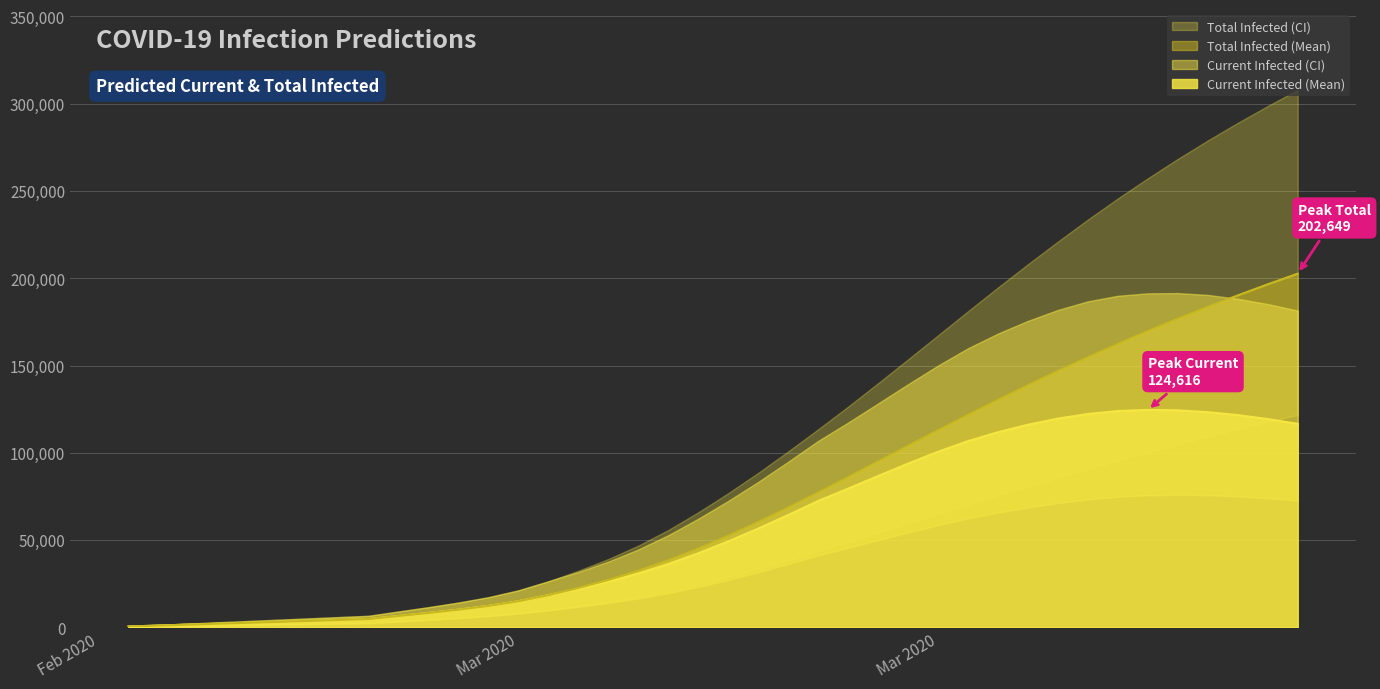

Reading left to right, what are all the values shown in this chart?

current_mean: 530	1061	1591	2122	2652	3183	3713	4244	4774	6538	8289	10166	12304	14980	18478	22059	26162	30872	36272	42442	49269	56606	64348	72415	79492	86714	93827	100607	106714	111820	116099	119616	122267	123961	124616	124351	123317	121624	119361	116618
current_lower: 274	548	822	1096	1370	1644	1918	2192	2466	3410	4350	5360	6518	7960	9832	11759	13984	16599	19661	23245	27285	31667	36368	41273	45626	50059	54431	58606	62472	65817	68746	71287	73352	74871	75739	76027	75820	75113	74045	72718
current_upper: 739	1478	2216	2955	3693	4432	5170	5909	6648	9129	11587	14239	17303	21227	26427	31734	37703	44651	52816	62246	72448	83335	94895	106827	117353	128294	139308	150018	159908	168338	175611	181868	186800	189981	191376	191524	190470	188270	185231	181477
total_mean: 530	1061	1591	2122	2652	3183	3713	4244	4774	6538	8289	10166	12304	14980	18478	22590	27223	32464	38394	45095	52452	60319	68592	77190	86030	95003	103993	112911	121694	130298	138689	146839	154730	162355	169711	176803	183636	190216	196551	202649
total_lower: 274	548	822	1096	1370	1644	1918	2192	2466	3410	4350	5360	6518	7960	9832	12033	14532	17421	20757	24615	28929	33585	38560	43739	49036	54409	59791	65125	70432	75650	80779	85820	90773	95629	100354	104957	109405	113673	117785	121755
total_upper: 739	1478	2216	2955	3693	4432	5170	5909	6648	9129	11587	14239	17303	21227	26427	32472	39180	46866	55770	65939	76880	88505	100803	113474	126481	139881	153547	167321	181134	194764	208083	221047	233666	245750	257314	268403	278974	289073	298704	307958